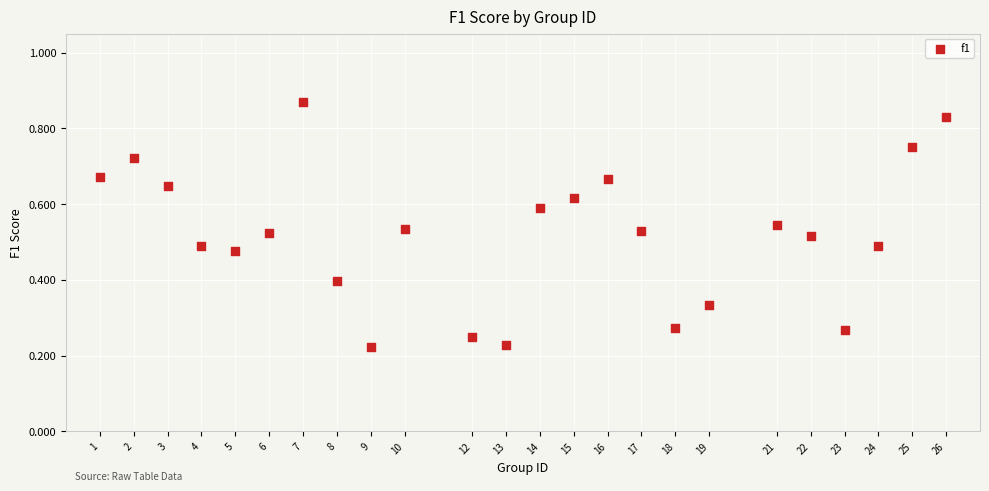

What is the range of X values (max minus min)?

25.0